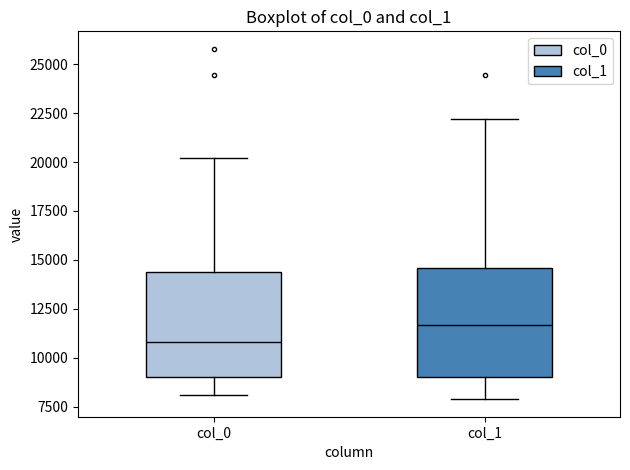

Which box's median line is the highest?

col_1